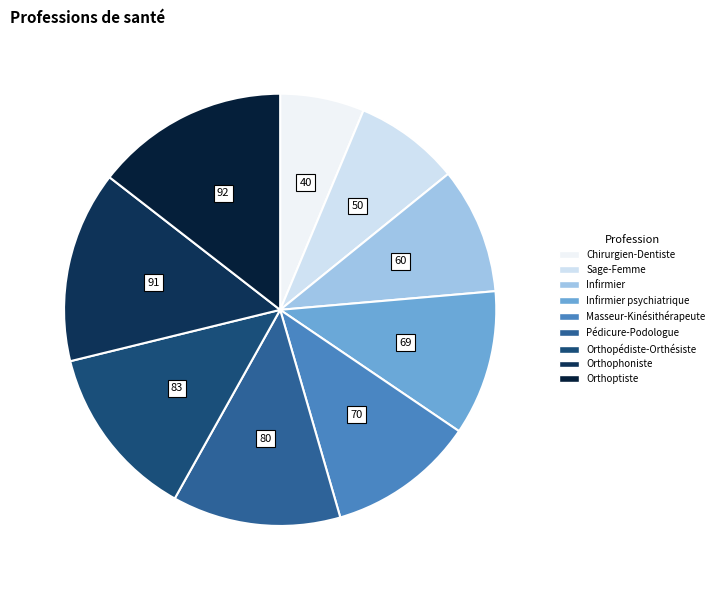

Is there any slice that represents more than half of the pie?

No